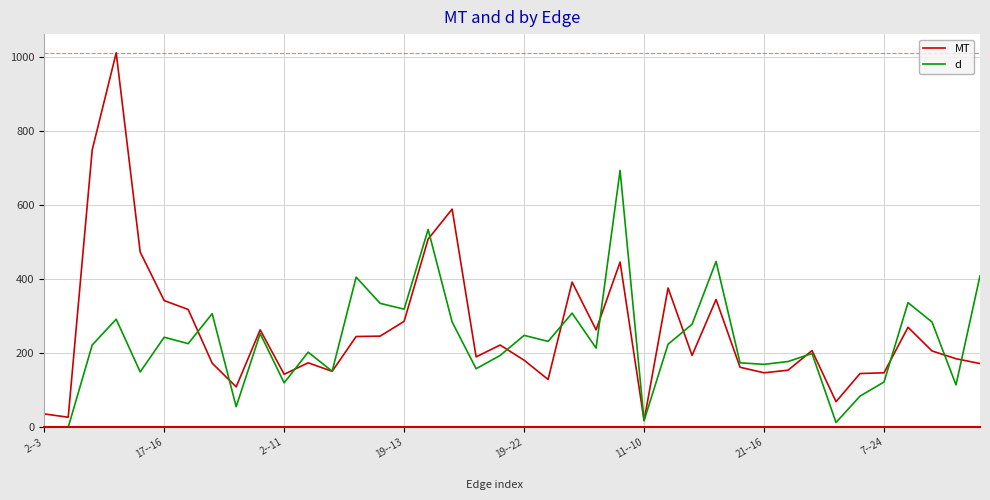

What is the maximum value shown in the chart?

1011.0